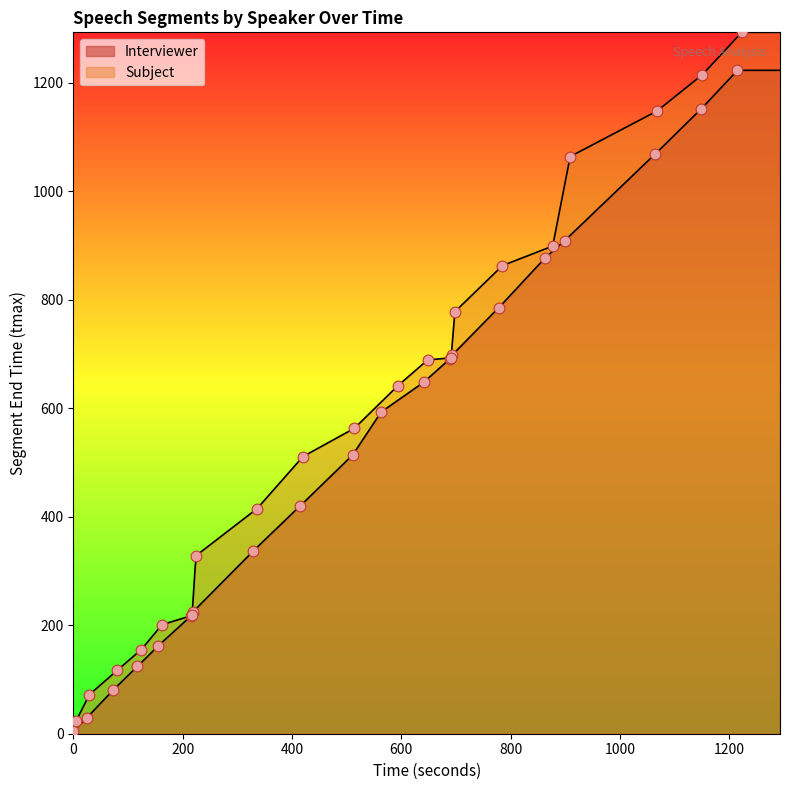

At how many categories does at least one series exceed 741?

7